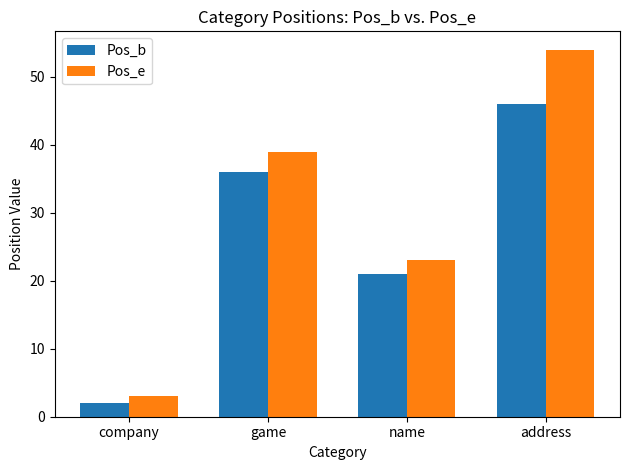

Which series has the widest spread of values?

Pos_e